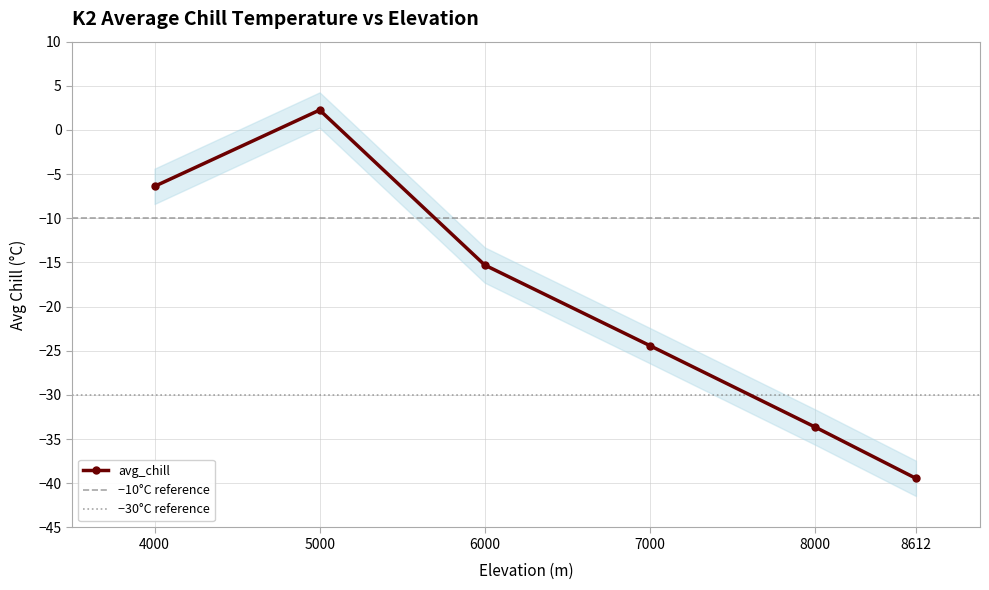

What is the value of the 4th point from the left?

-24.4